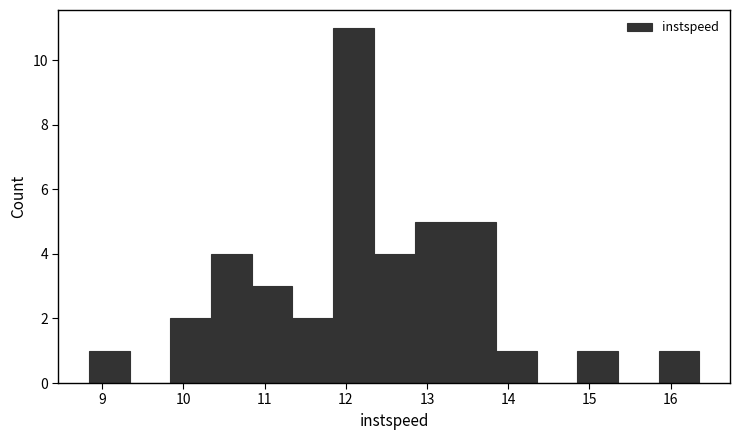

Reading left to right, list every bar in this chart as the range it spans on the x-axis followed by its height. Neither the bar edges nor the heights are printed on the chart, so give them approximately, as read against the axes.

8.8 to 9.3: 1
9.3 to 9.8: 0
9.8 to 10.3: 2
10.3 to 10.8: 4
10.8 to 11.3: 3
11.3 to 11.8: 2
11.8 to 12.3: 11
12.3 to 12.8: 4
12.8 to 13.3: 5
13.3 to 13.8: 5
13.8 to 14.4: 1
14.4 to 14.9: 0
14.9 to 15.4: 1
15.4 to 15.9: 0
15.9 to 16.4: 1